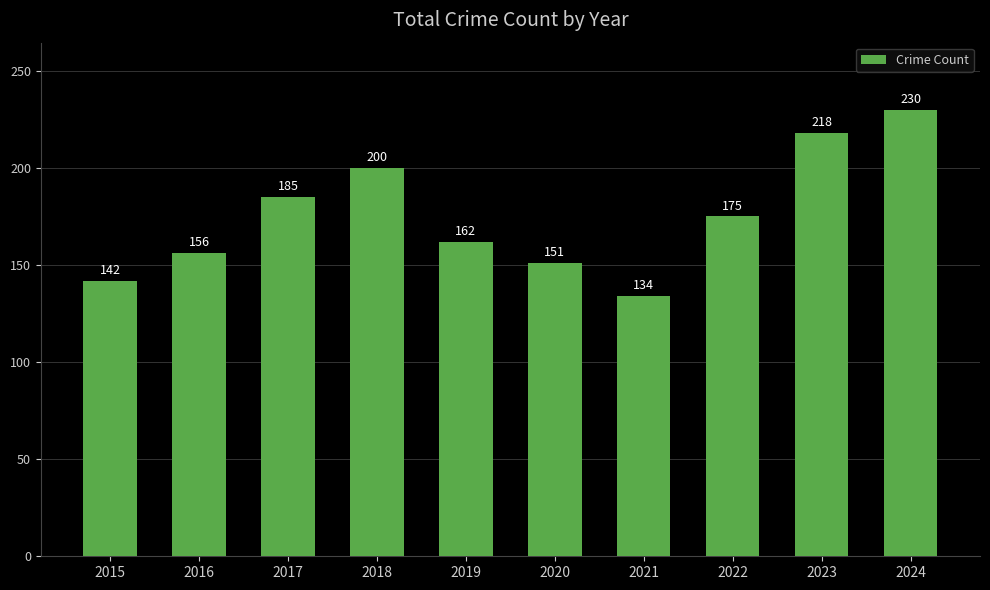

The chart shows a value of 230 at 2024. True or false?

True